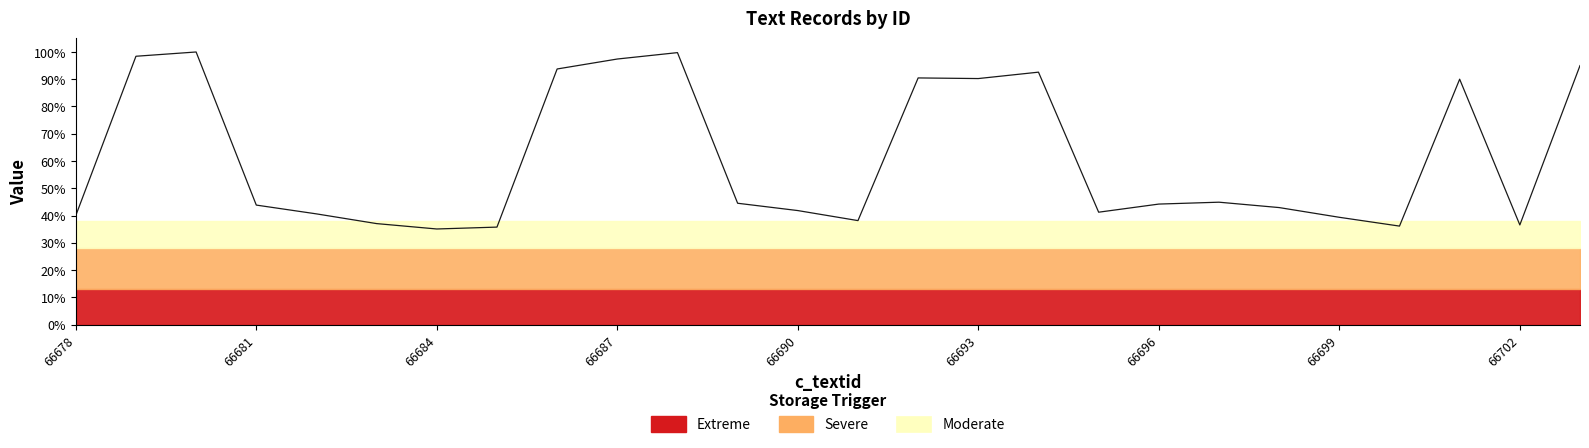

Reading left to right, list all the values displayed in this chart.

0.4	1.0	1.0	0.4	0.4	0.4	0.4	0.4	0.9	1.0	1.0	0.4	0.4	0.4	0.9	0.9	0.9	0.4	0.4	0.4	0.4	0.4	0.4	0.9	0.4	1.0